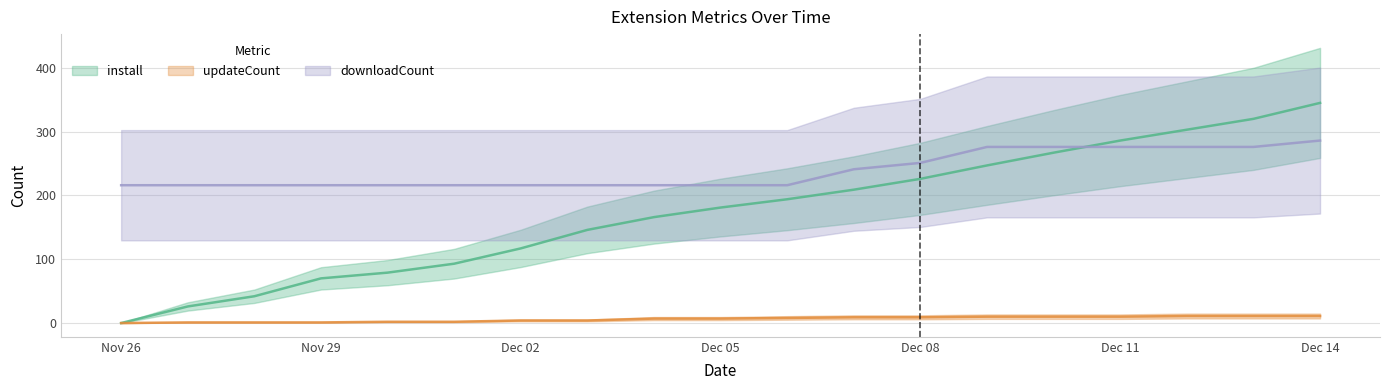

Where is install nearest to the value 172?

2024-12-04